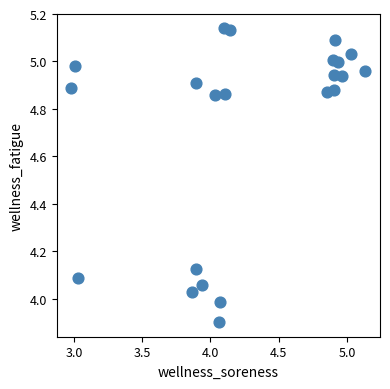

What is the range of X values (max minus min)?

2.2